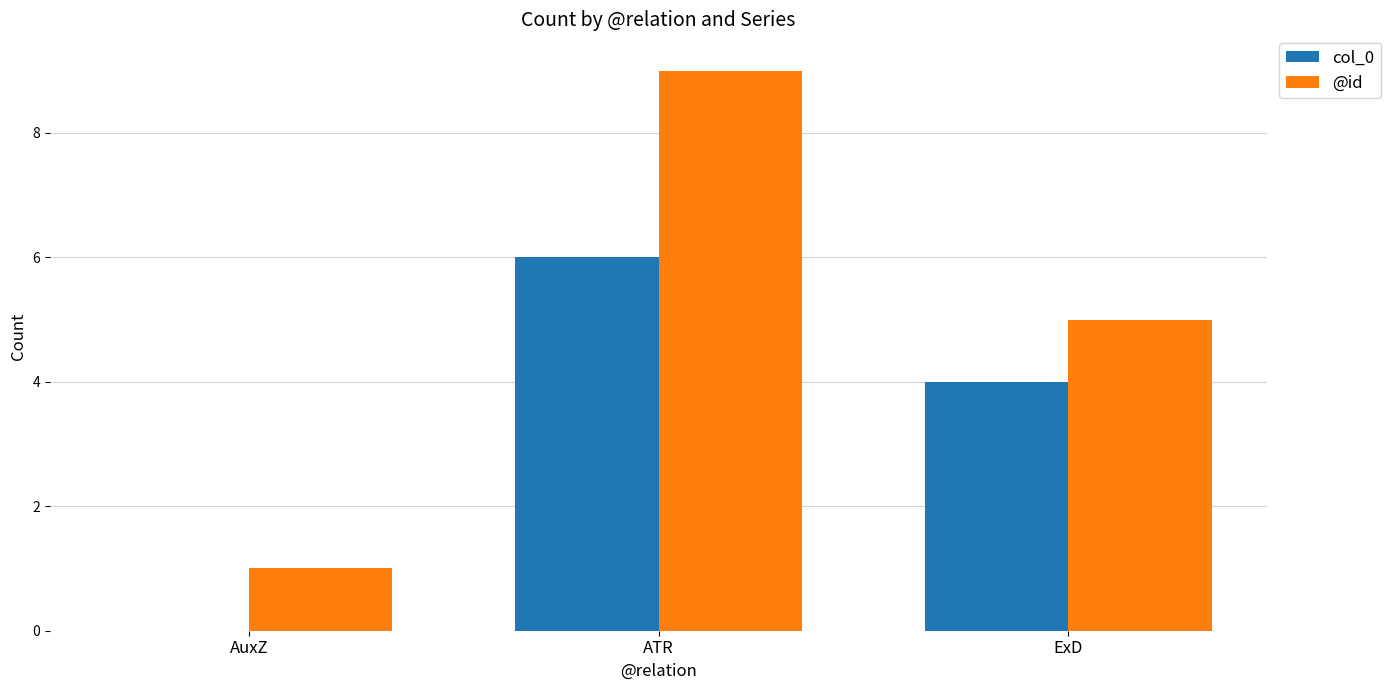

Where does the @id series first go above 5?

ATR